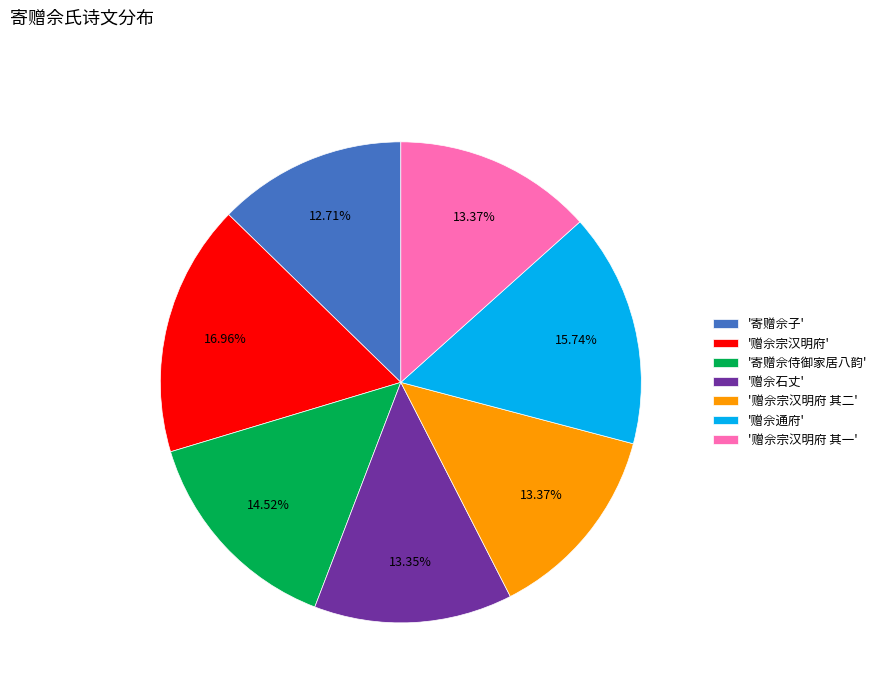

What is the smallest slice in the pie chart?

'寄赠佘子'